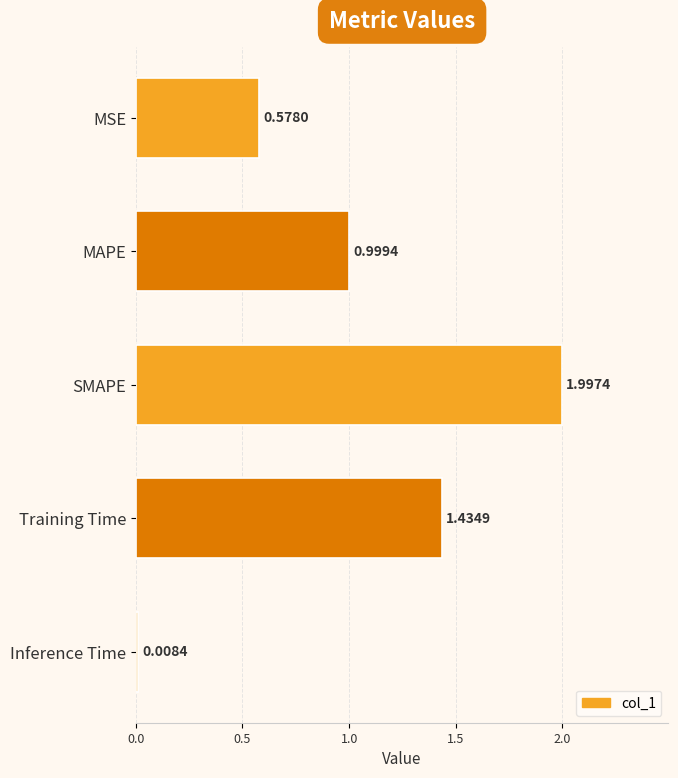

What is the label of the 1st bar from the top?

MSE